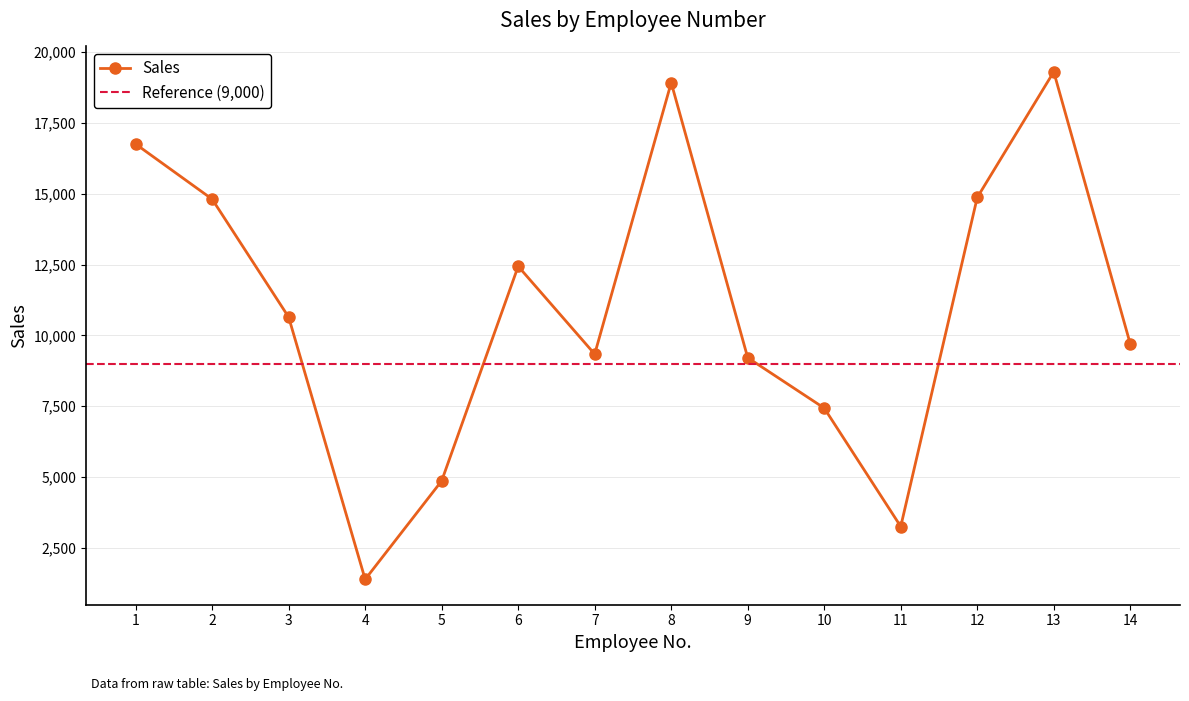

What is the value of the 12th point from the left?

14867